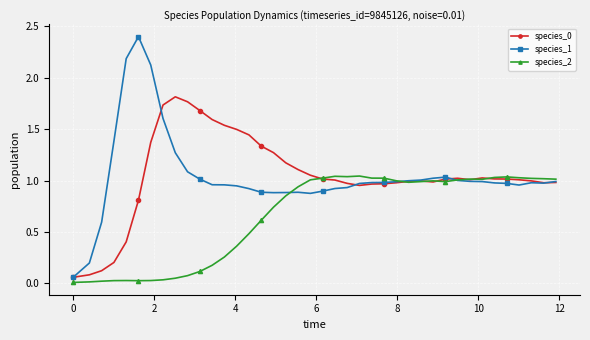

True or false: species_2 has more than 2 interior local peaks.

True